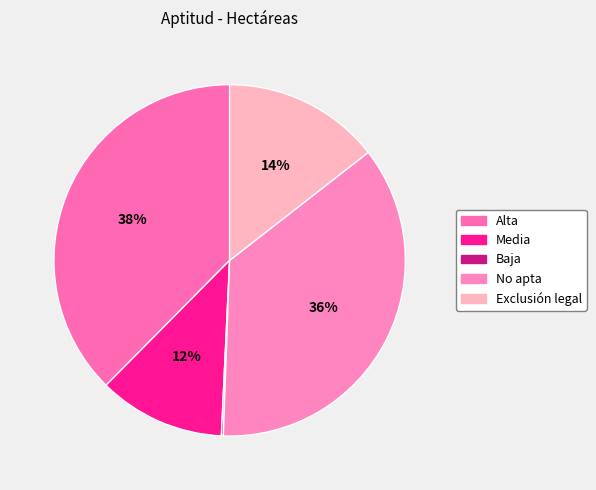

Combined, what portion of the pie is No apta and Exclusión legal?

50.6%